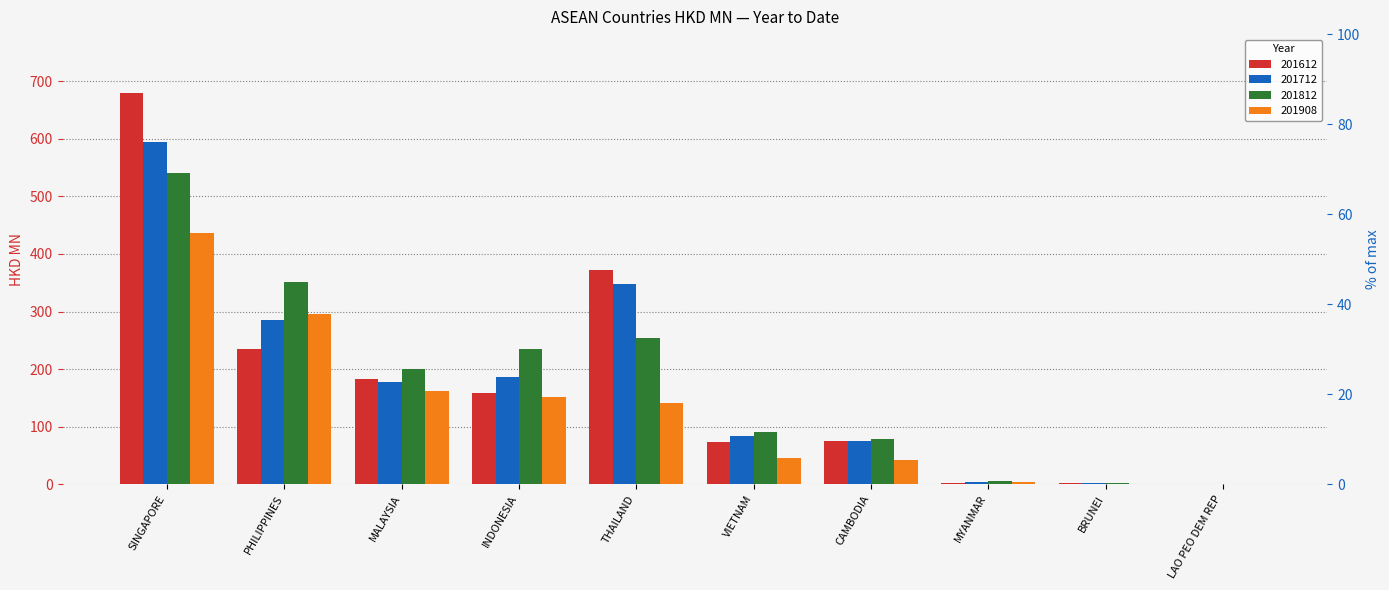

What are all the series names shown in the legend?

201612, 201712, 201812, 201908